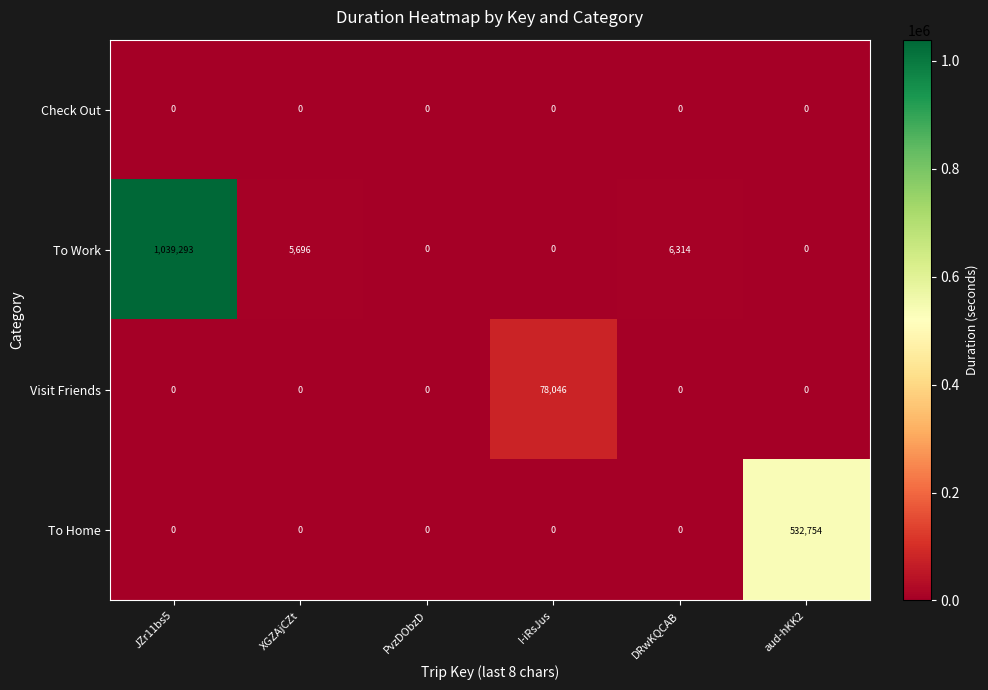

The Check Out series shows 0 at I-iRsJus. True or false?

True